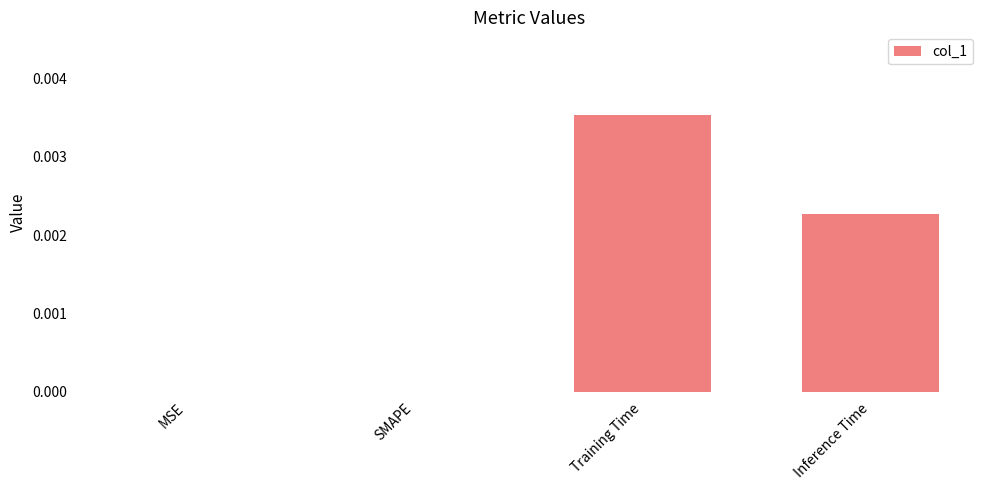

Which label corresponds to the largest value in the chart?

Training Time